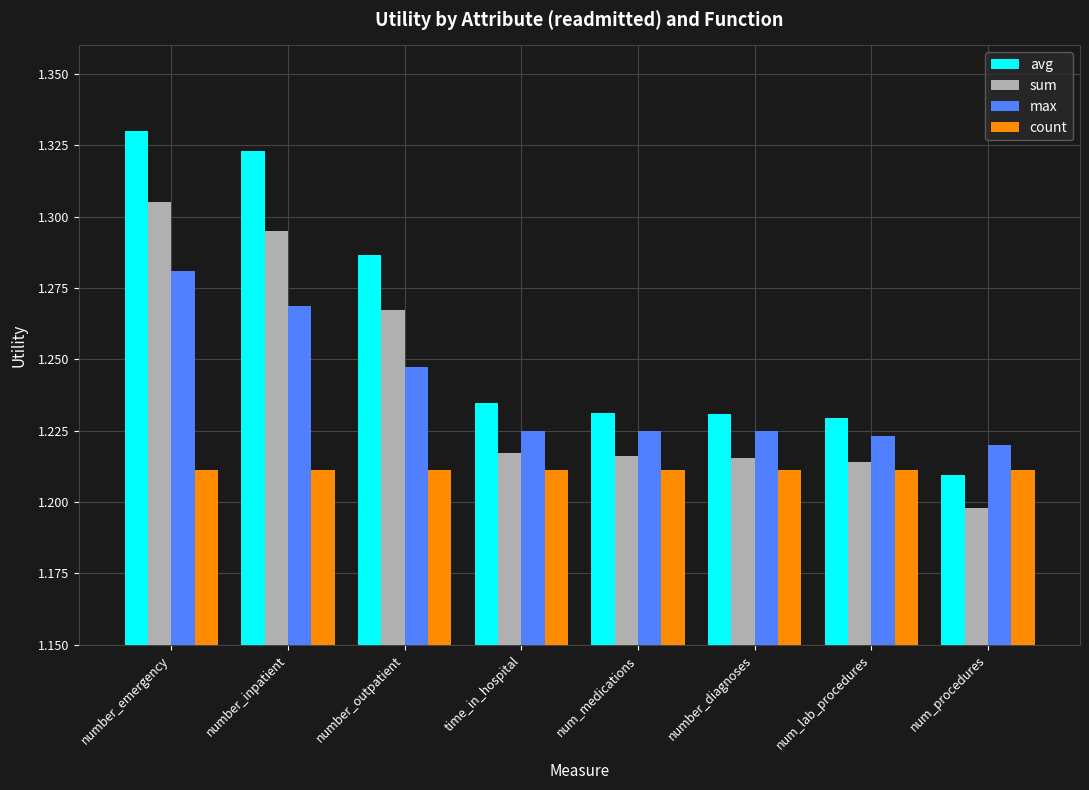

At which category is the sum across all series the highest?

number_emergency